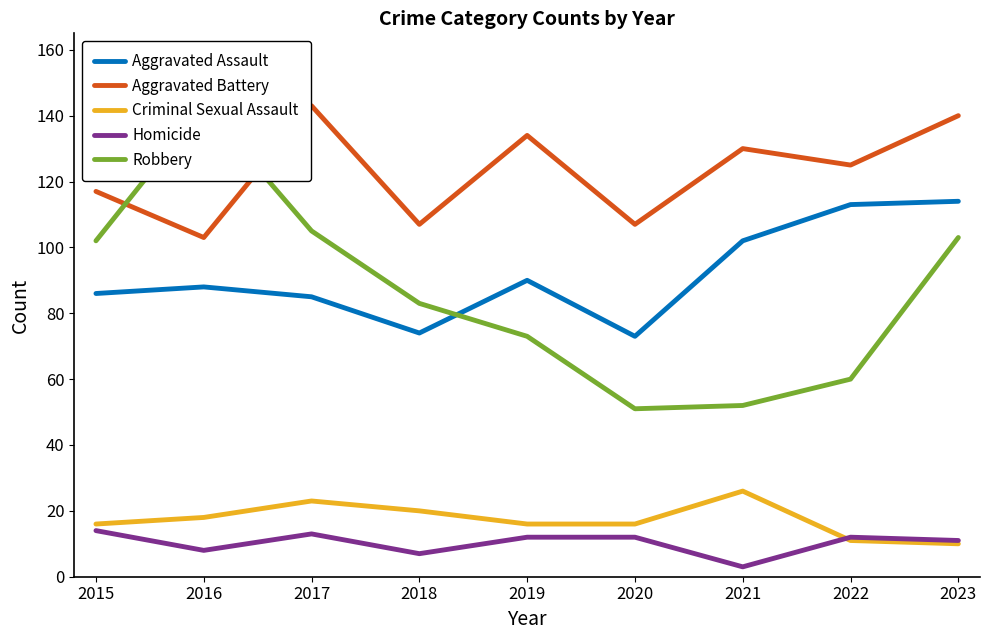

Reading left to right, what are all the values shown in this chart?

Aggravated Assault: 2015=86	2016=88	2017=85	2018=74	2019=90	2020=73	2021=102	2022=113	2023=114
Aggravated Battery: 2015=117	2016=103	2017=143	2018=107	2019=134	2020=107	2021=130	2022=125	2023=140
Criminal Sexual Assault: 2015=16	2016=18	2017=23	2018=20	2019=16	2020=16	2021=26	2022=11	2023=10
Homicide: 2015=14	2016=8	2017=13	2018=7	2019=12	2020=12	2021=3	2022=12	2023=11
Robbery: 2015=102	2016=143	2017=105	2018=83	2019=73	2020=51	2021=52	2022=60	2023=103